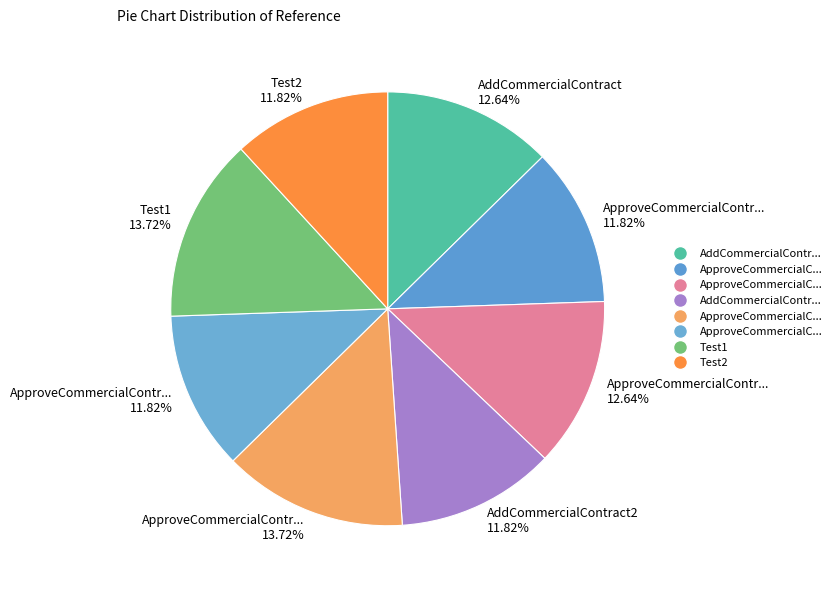

Count the number of slices in the pie.

8